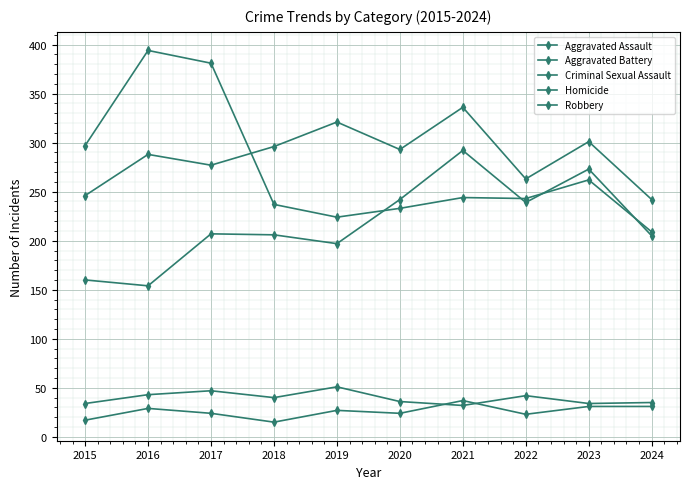

Is it true that Aggravated Battery equals 457 at 2021?

False